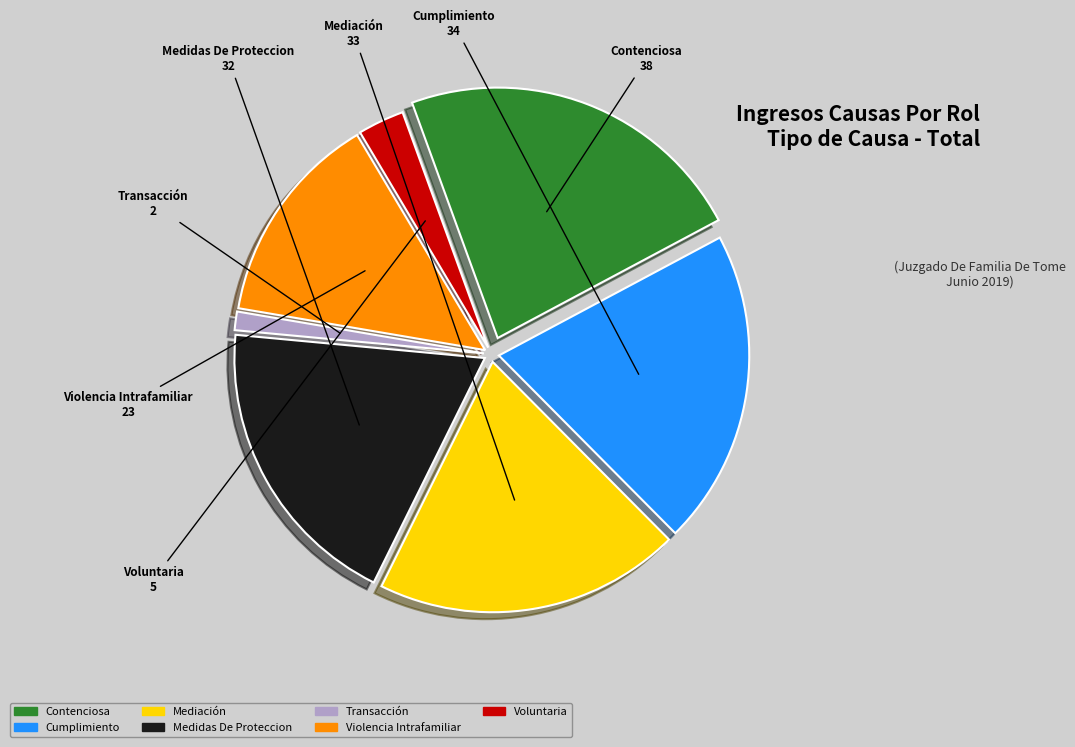

Does Medidas De Proteccion account for over 50% of the chart?

No